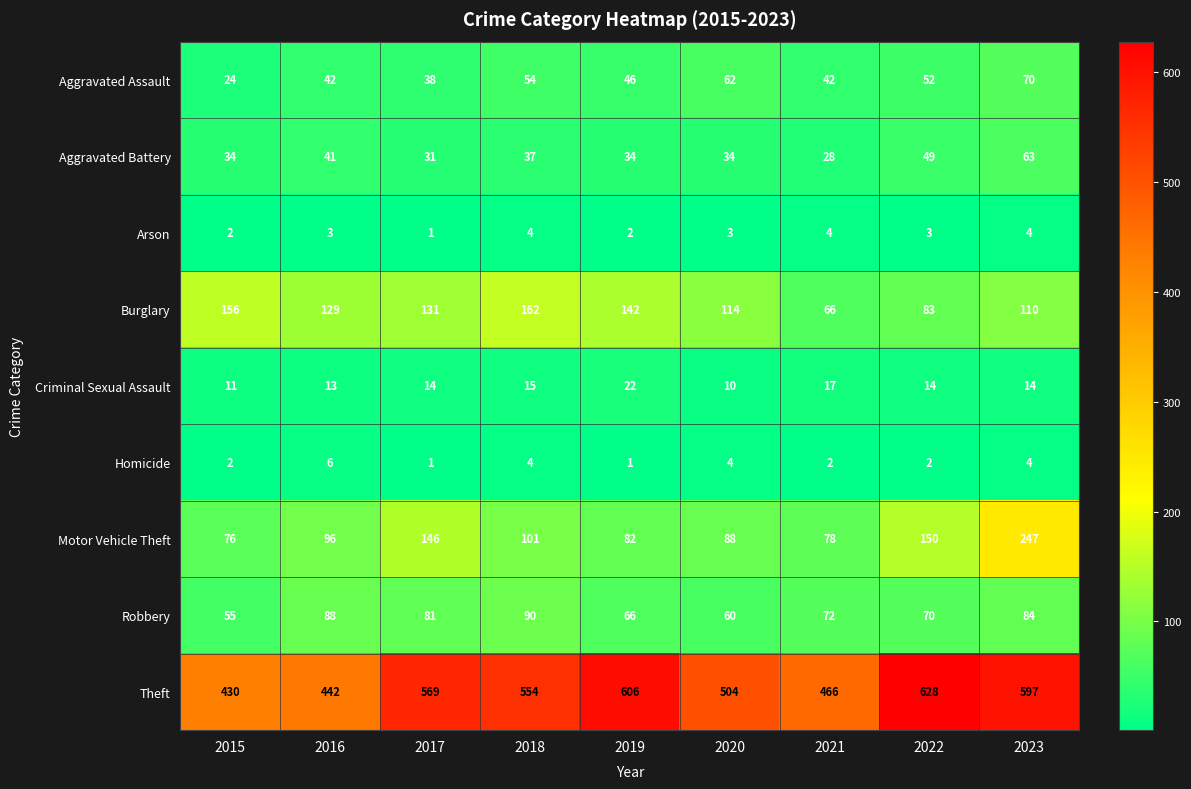

What is the total value across all series at 2022?

1051